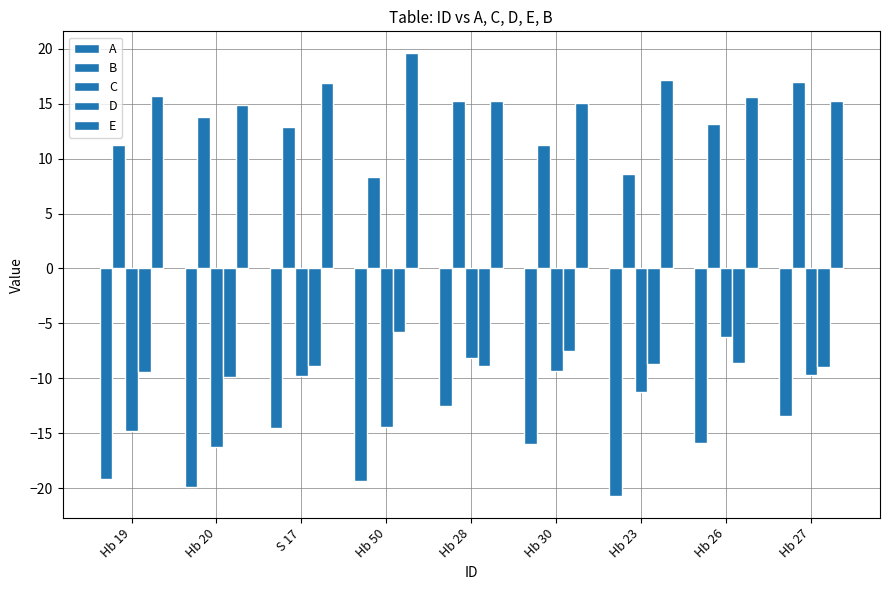

What is the approximate value of E at Hb 20?

14.9